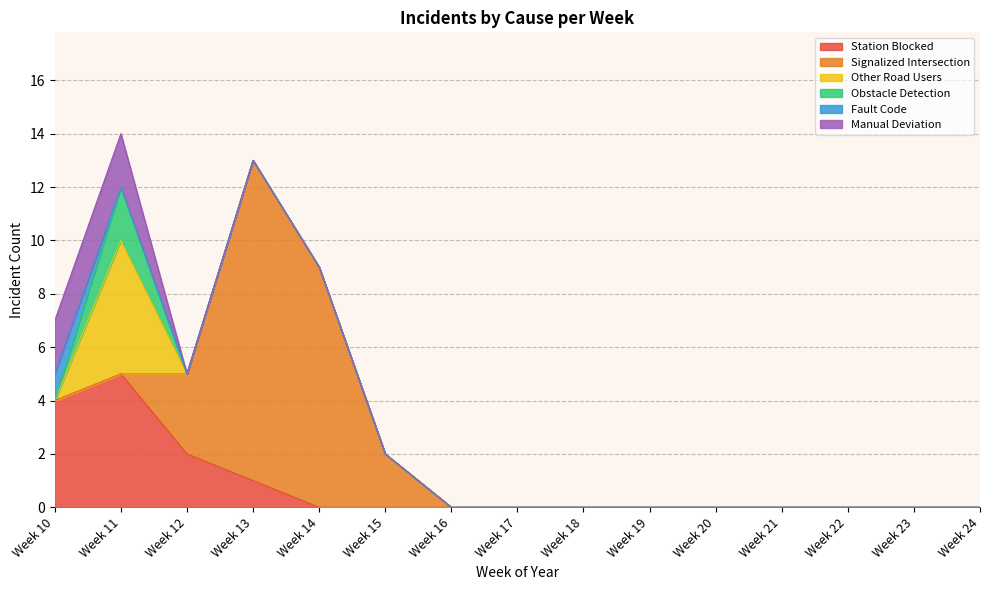

How many data points does each series have?

15